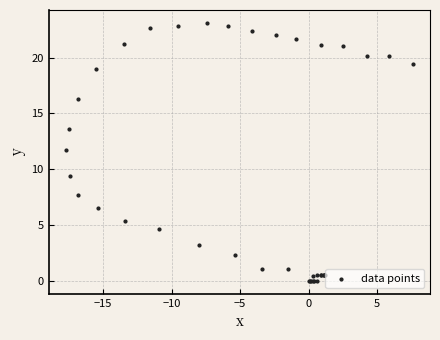

What Y value in the scatter plot is closest to 11?

11.7